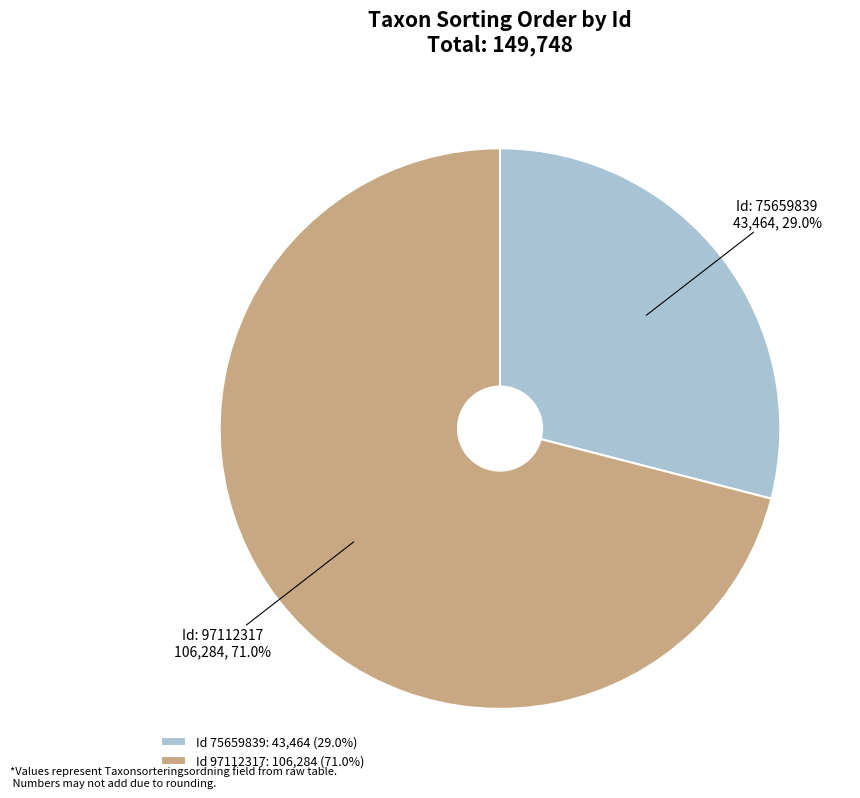

Between Id 75659839: 43,464 (29.0%) and Id 97112317: 106,284 (71.0%), which is larger?

Id 97112317: 106,284 (71.0%)